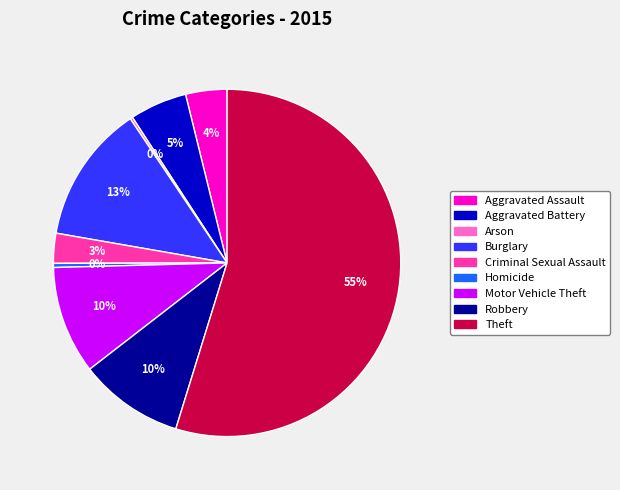

To the nearest percent, what is the difference between the Aggravated Assault and Robbery slice percentages?

6%